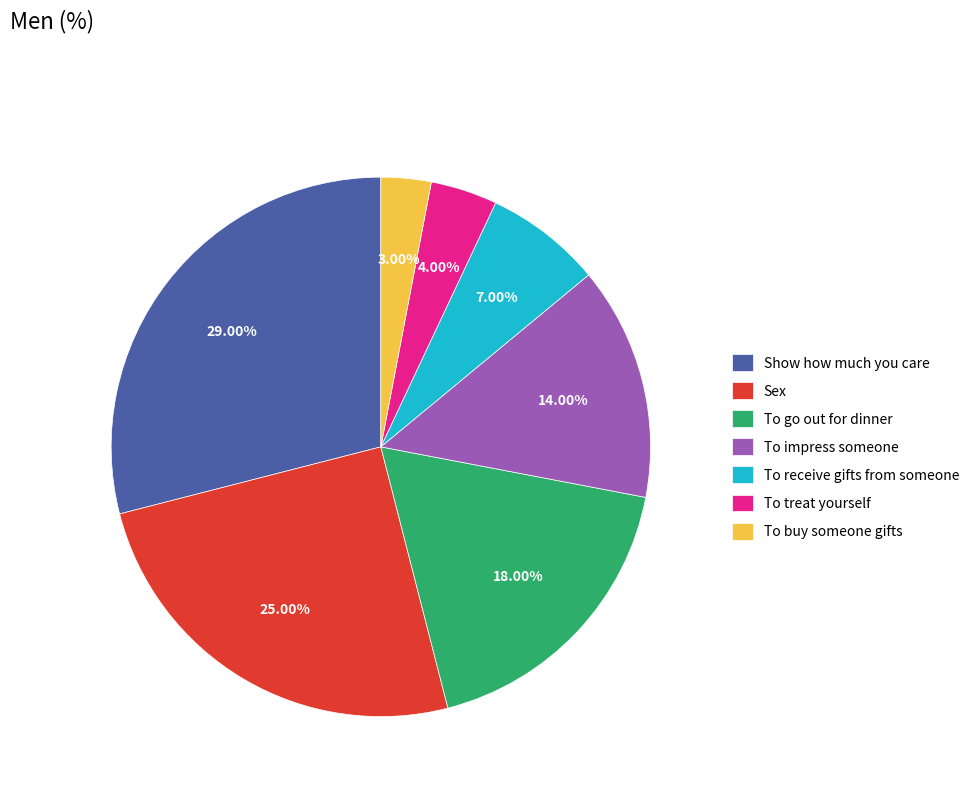

Approximately how many times larger is the value at To go out for dinner compared to To impress someone?

1.3